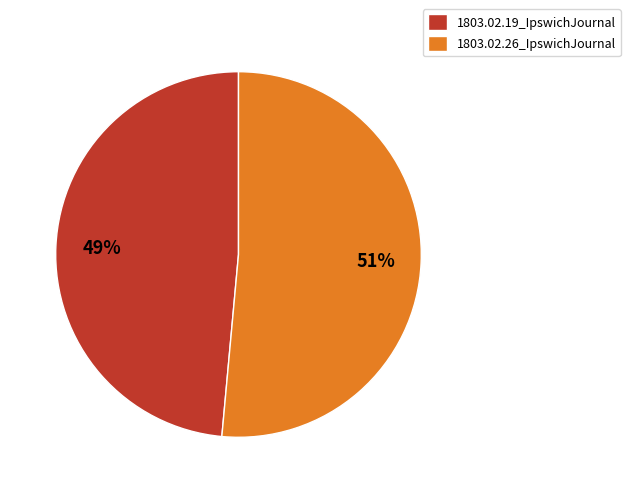

Rank the categories by value from lowest to highest.

1803.02.19_IpswichJournal, 1803.02.26_IpswichJournal